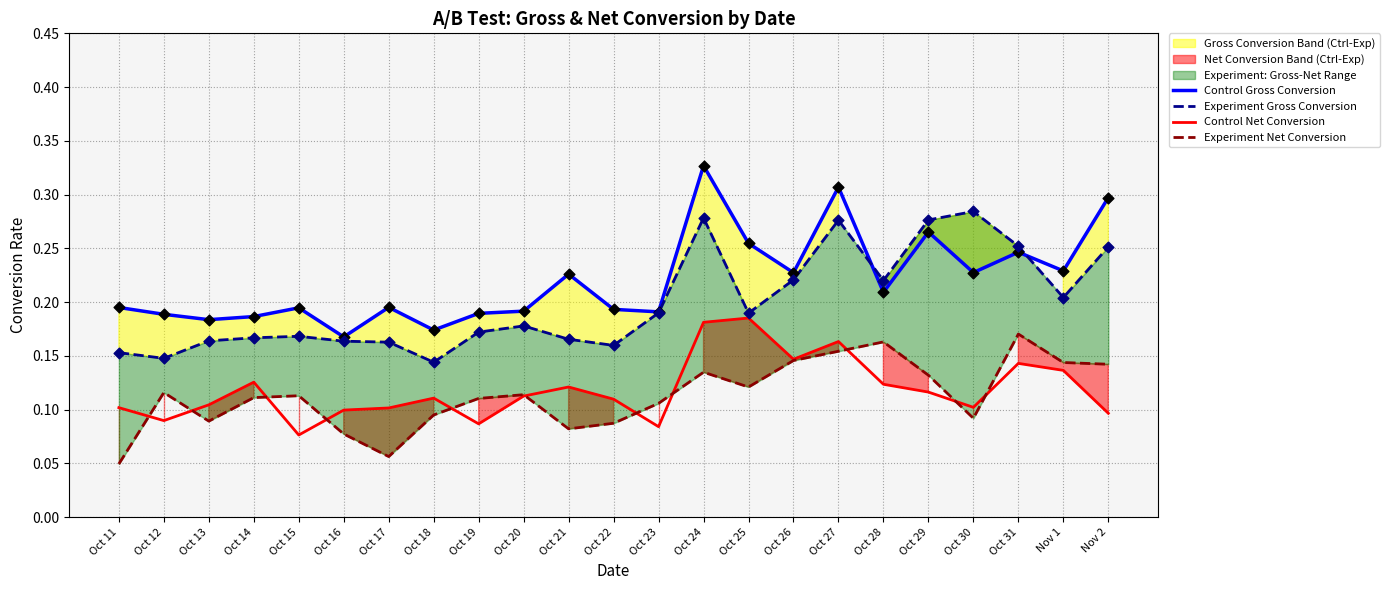

Which series reaches the maximum Y coordinate?

Control Gross Conversion